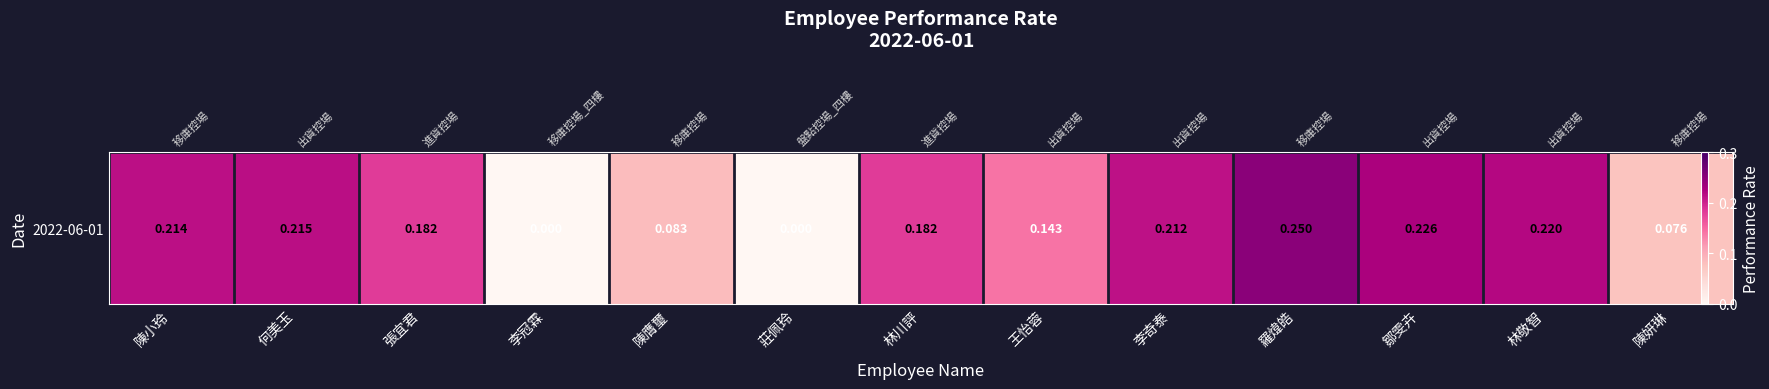

What is the difference between the maximum and minimum values?

0.2